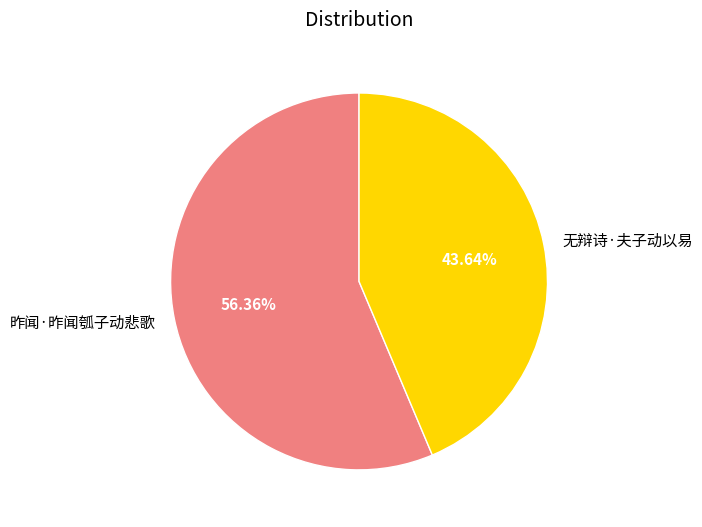

Is it true that 昨闻·昨闻瓠子动悲歌 is 46% of the pie?

False